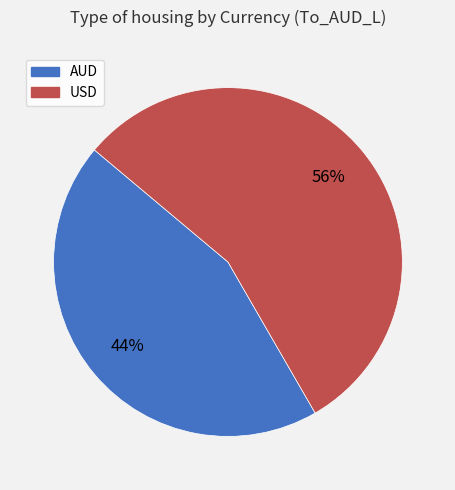

Is it true that AUD is 52% of the pie?

False